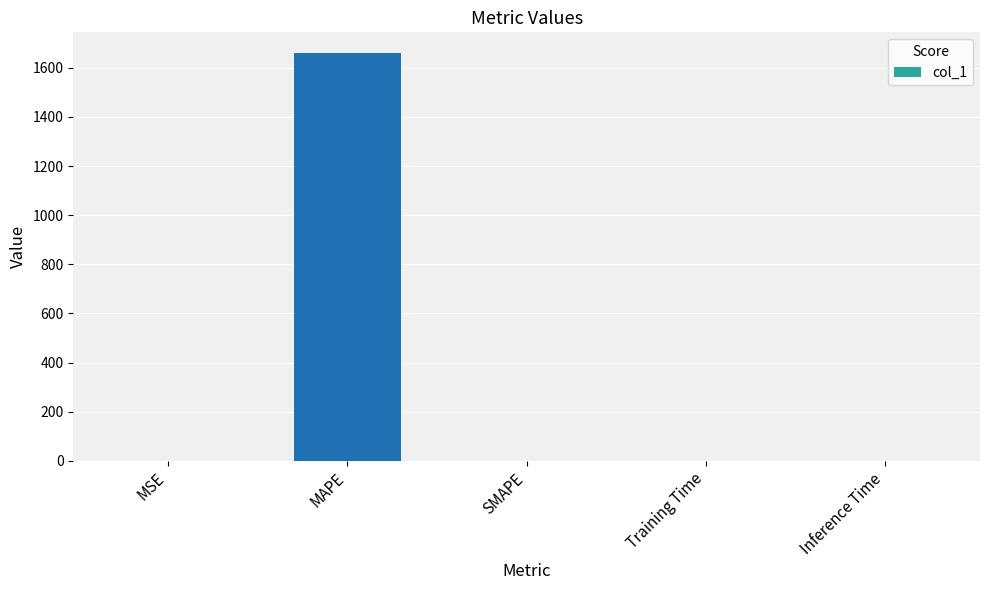

Count the number of categories in the chart.

5